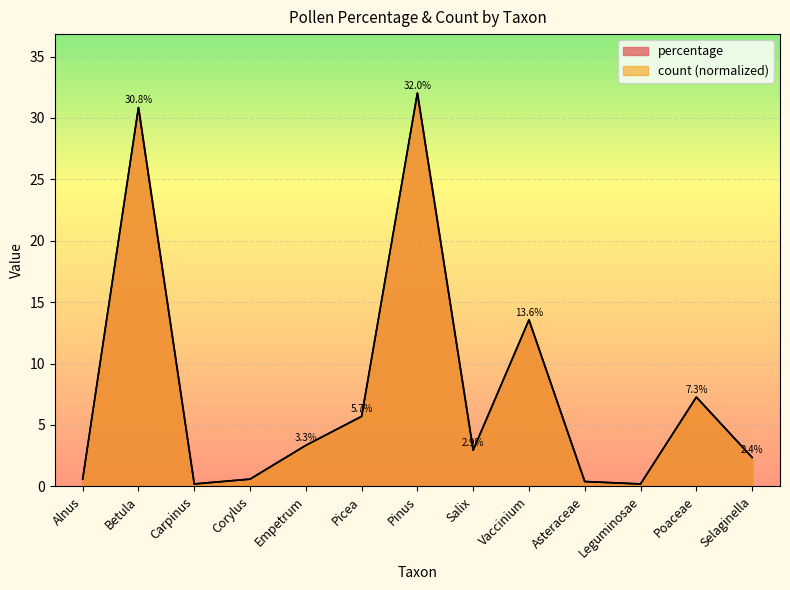

Which series has the largest total across all categories?

percentage